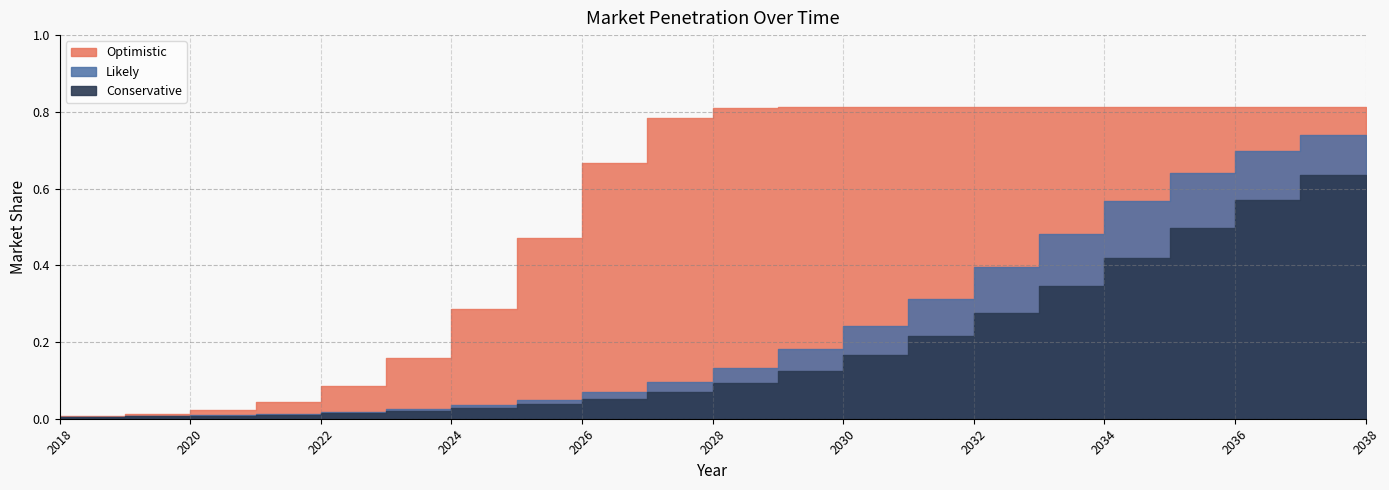

Is the value of Likely at 2028 greater than the value of Conservative at 2026?

Yes